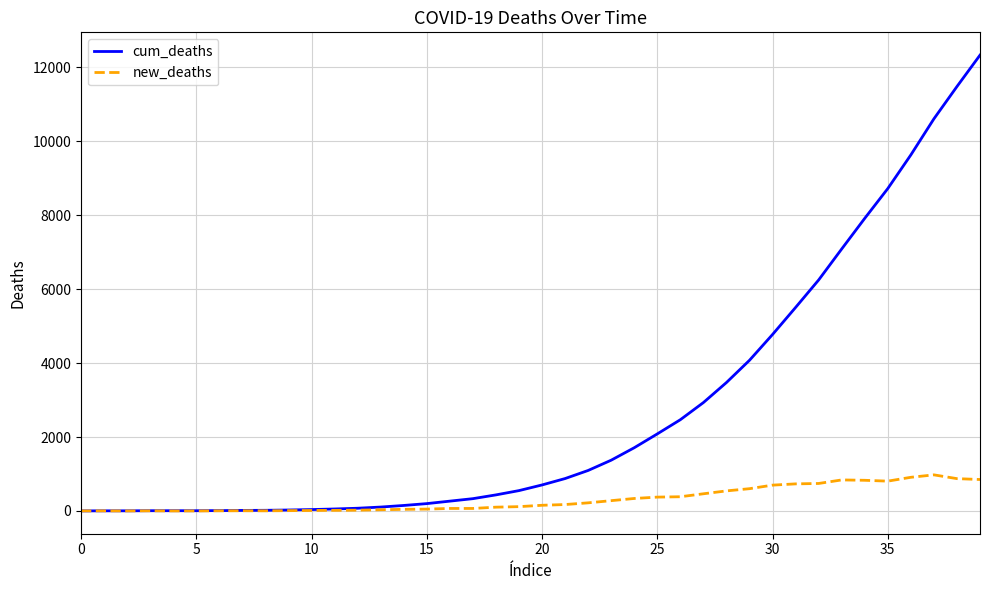

What is the greatest value displayed?

12333